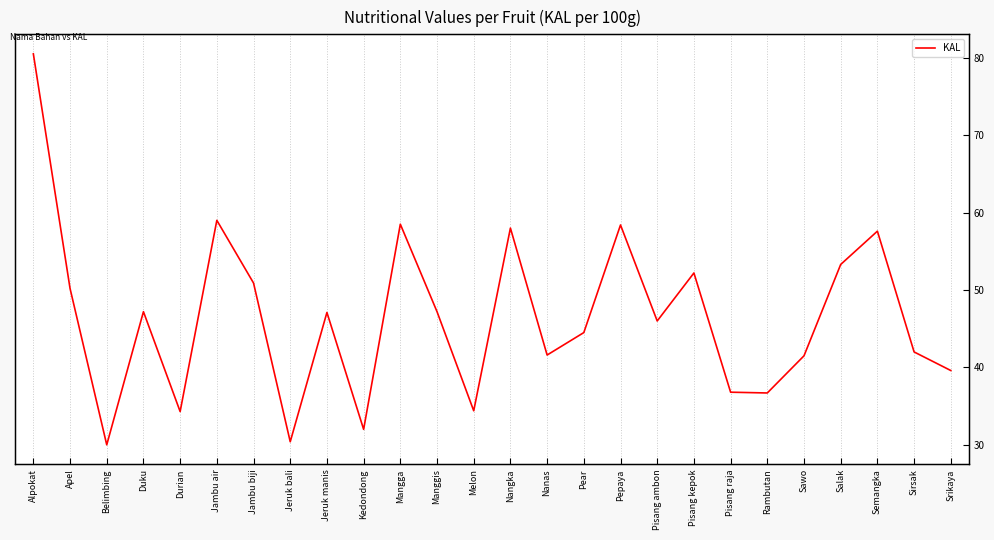

What is the greatest value displayed?

80.5